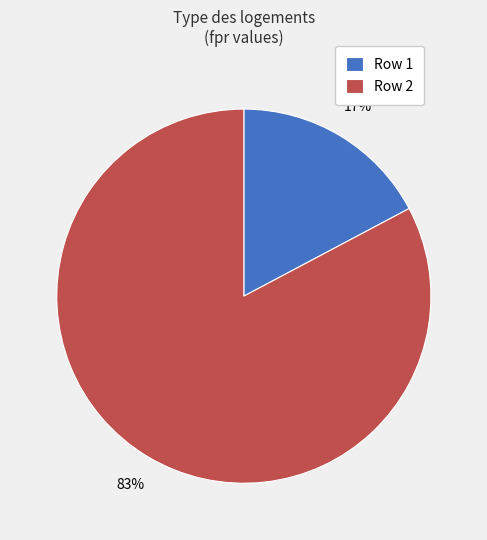

Which has a higher value, Row 2 or Row 1?

Row 2